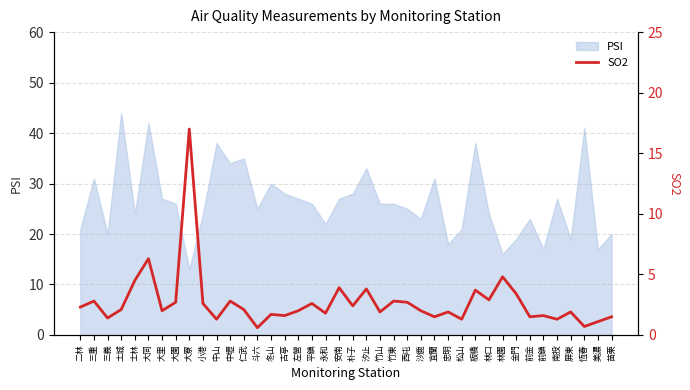

The chart shows a value of 2.3 at 二林. True or false?

True